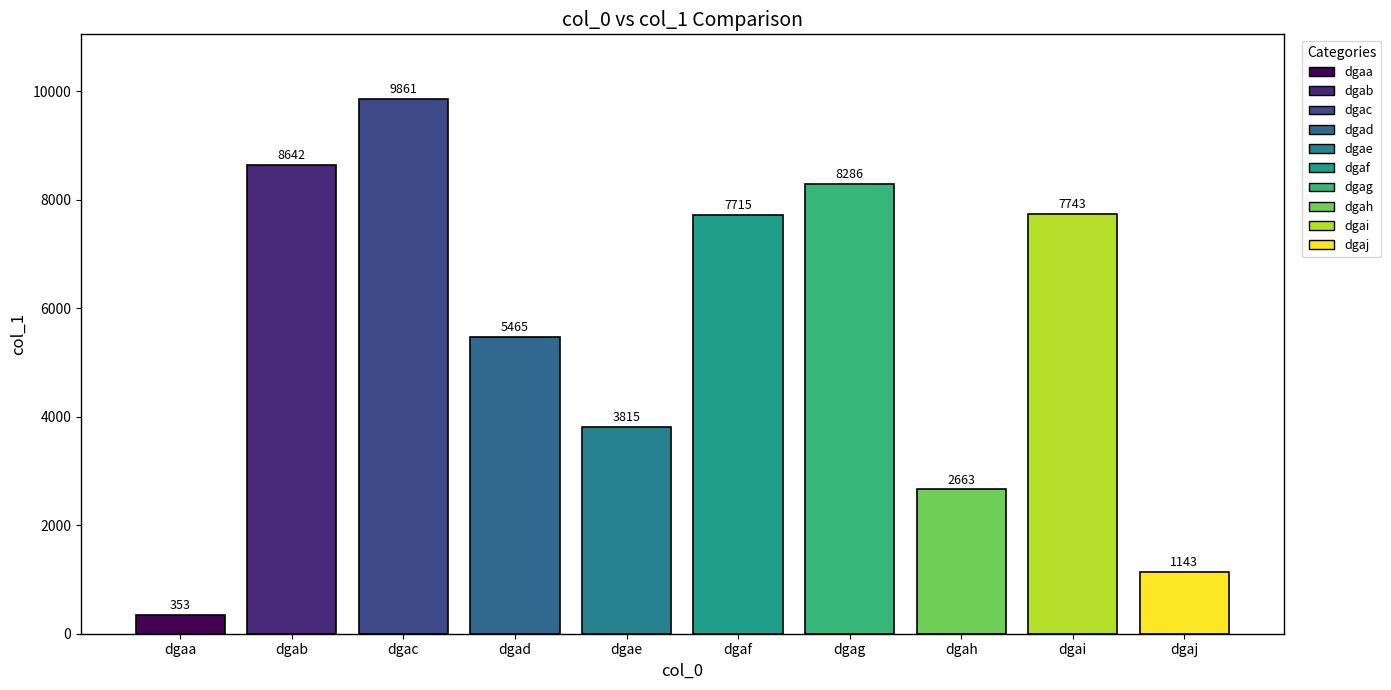

What is the difference between the values at dgac and dgad?

4396